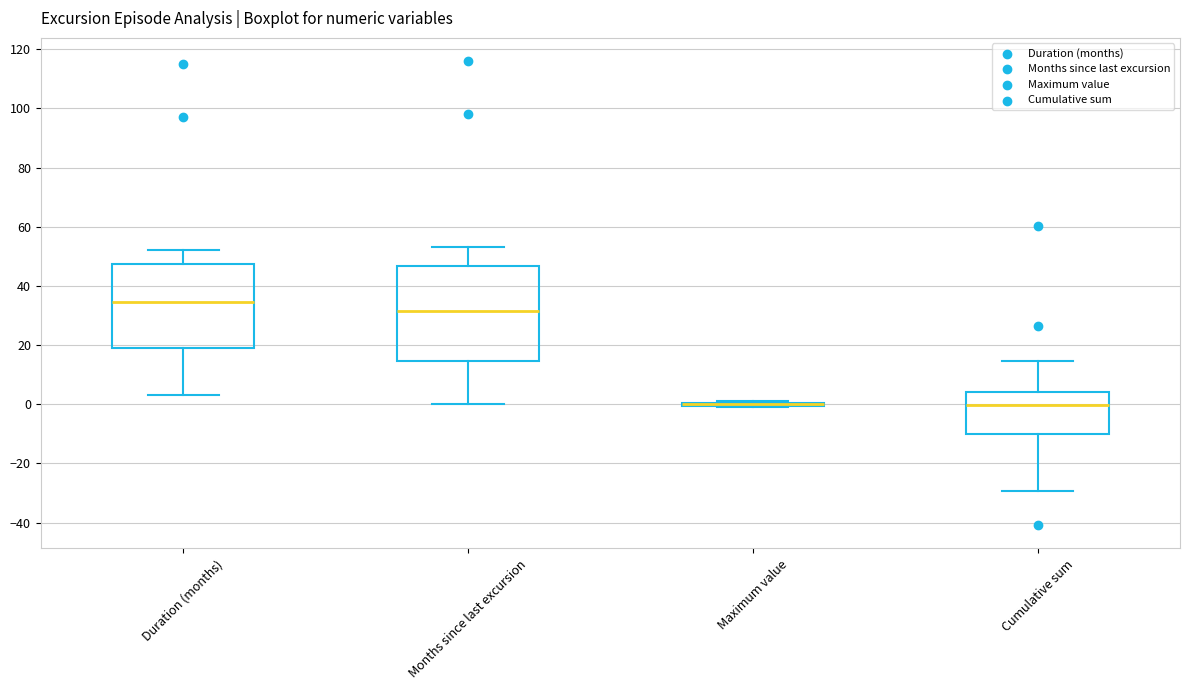

Reading left to right, read every box against the y-axis: the position of its median line, the range the box covers, and the ends of its whiskers. The values are not printed on the chart, so give them approximately, as read against the axis.

Duration (months): median 34, box 20 to 48, whiskers 4 to 52
Months since last excursion: median 32, box 14 to 46, whiskers 0 to 54
Maximum value: box collapsed to a line at 0, whiskers 0 to 2
Cumulative sum: median 0, box -10 to 4, whiskers -30 to 14